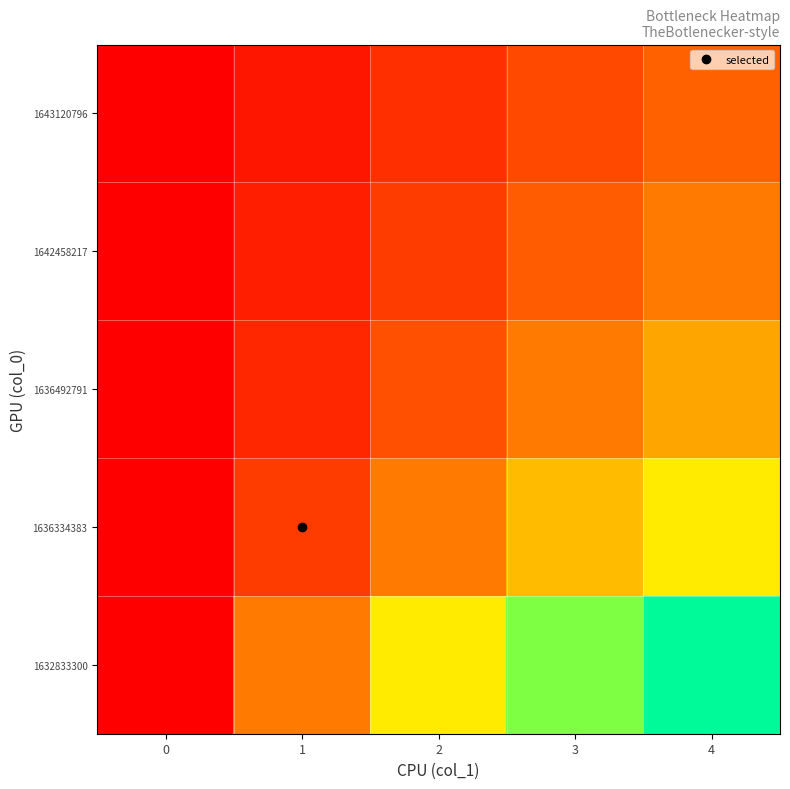

Count the number of data series in this chart.

5